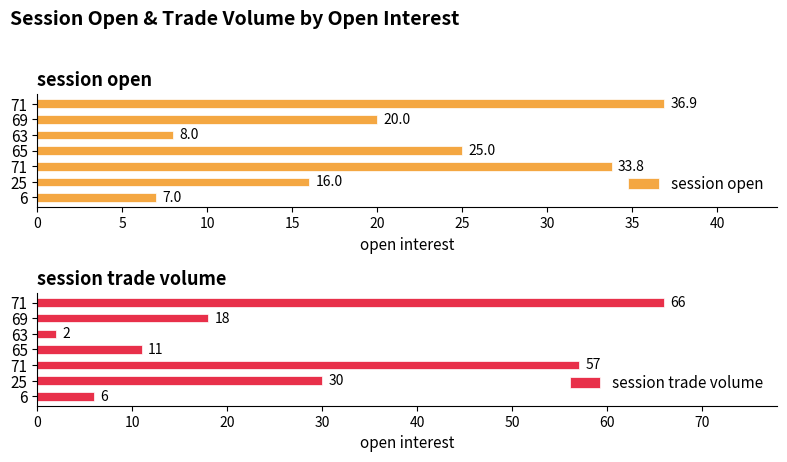

Are the bars grouped side by side (vs. stacked)?

Yes